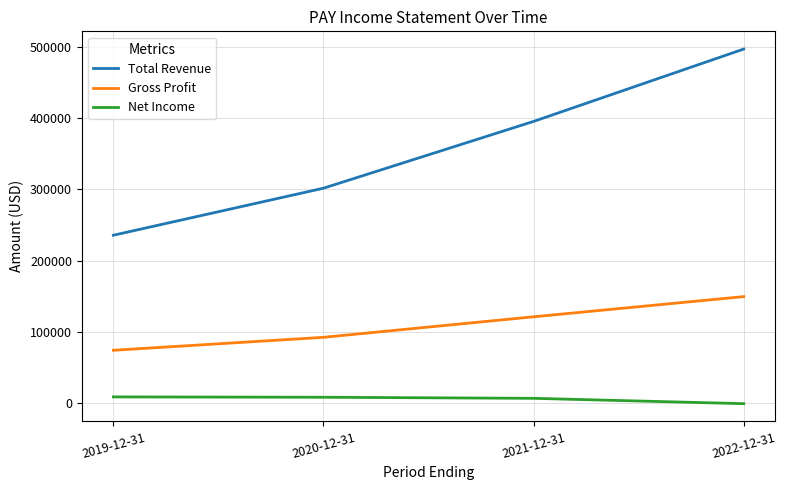

At how many categories does at least one series exceed 446165?

1